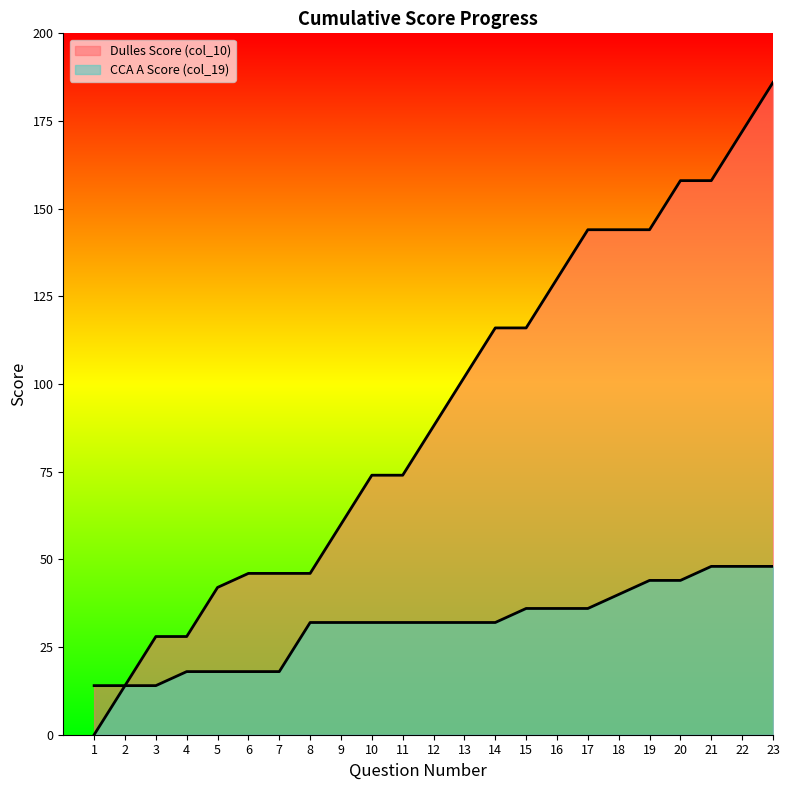

Count the number of categories in the chart.

23